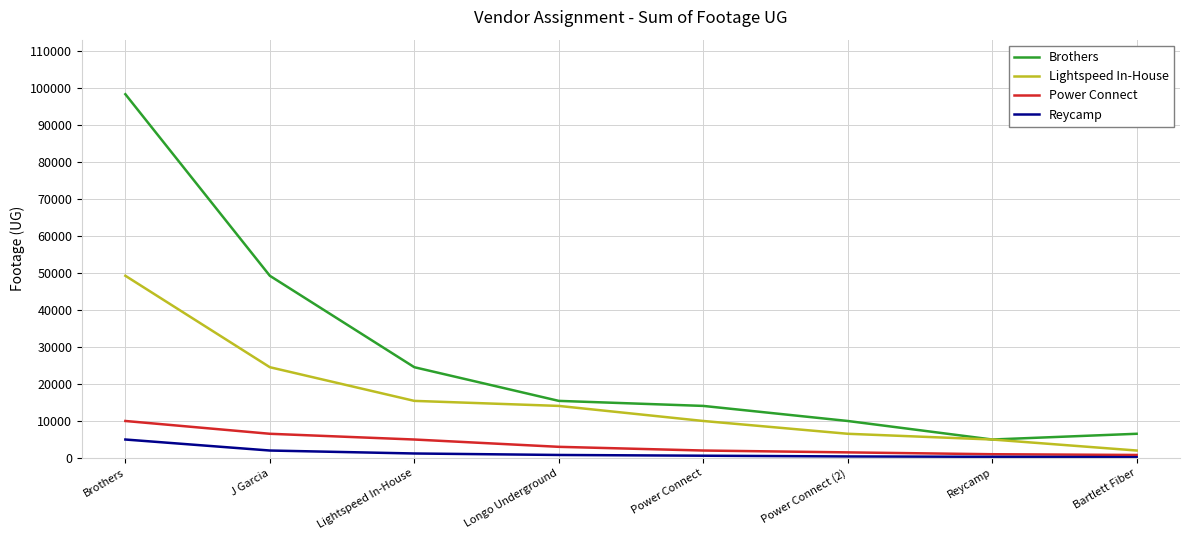

What is the minimum value for Lightspeed In-House?

2000